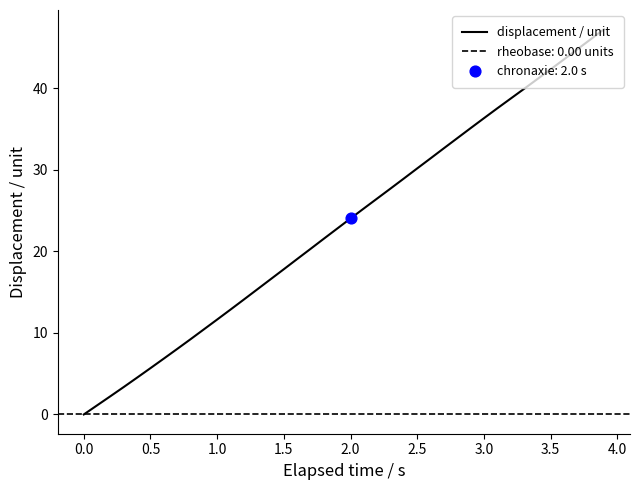

Between 3.0 and 1.5, which is larger?

3.0